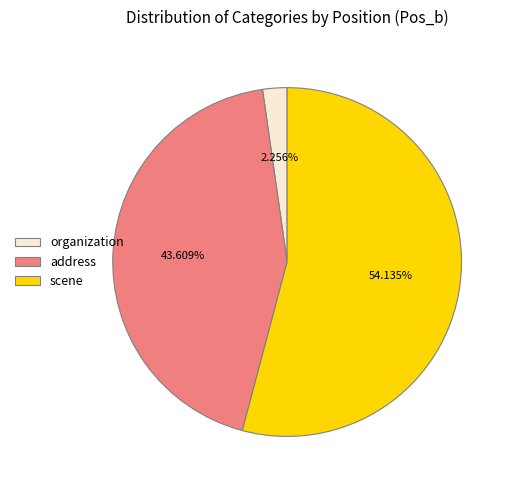

Approximately how many times larger is the value at address compared to scene?

0.8